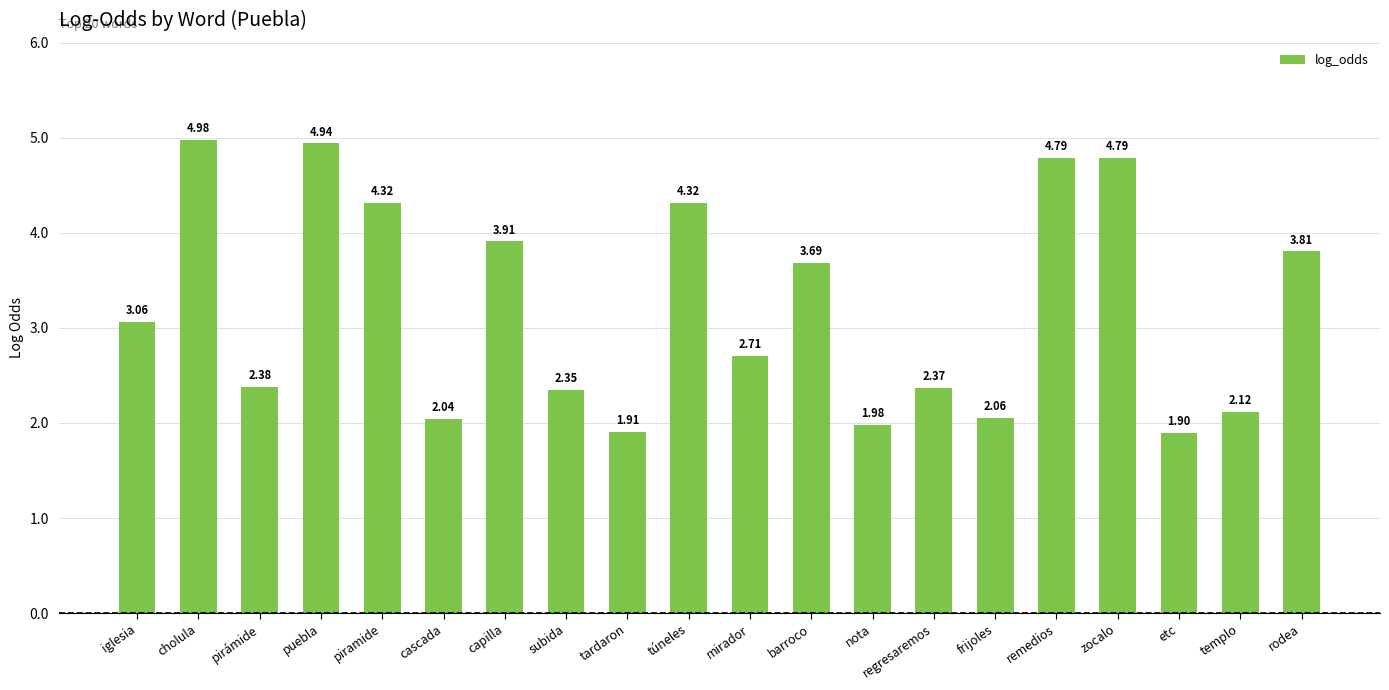

What is the change in value from capilla to regresaremos?

-1.5